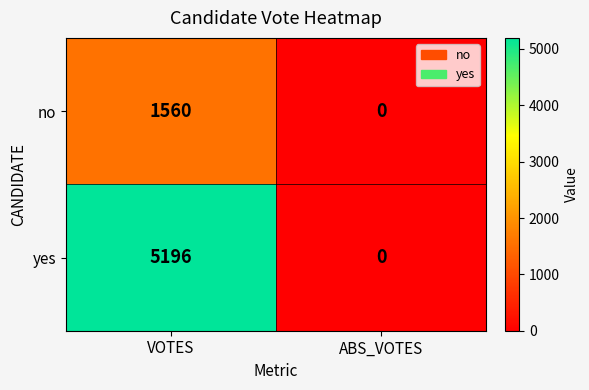

Which series has the widest spread of values?

yes